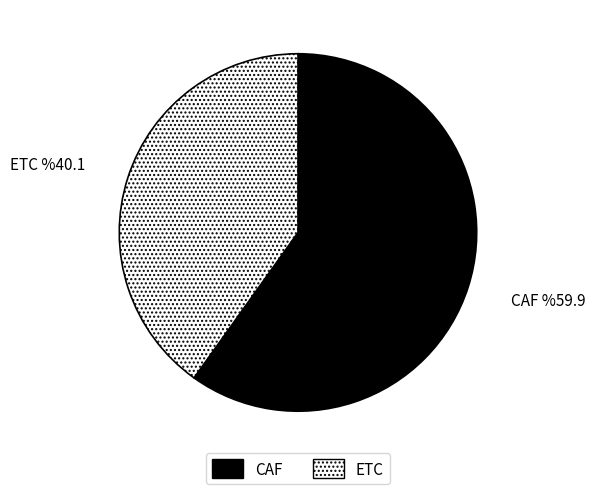

Rank the categories by value from highest to lowest.

CAF, ETC